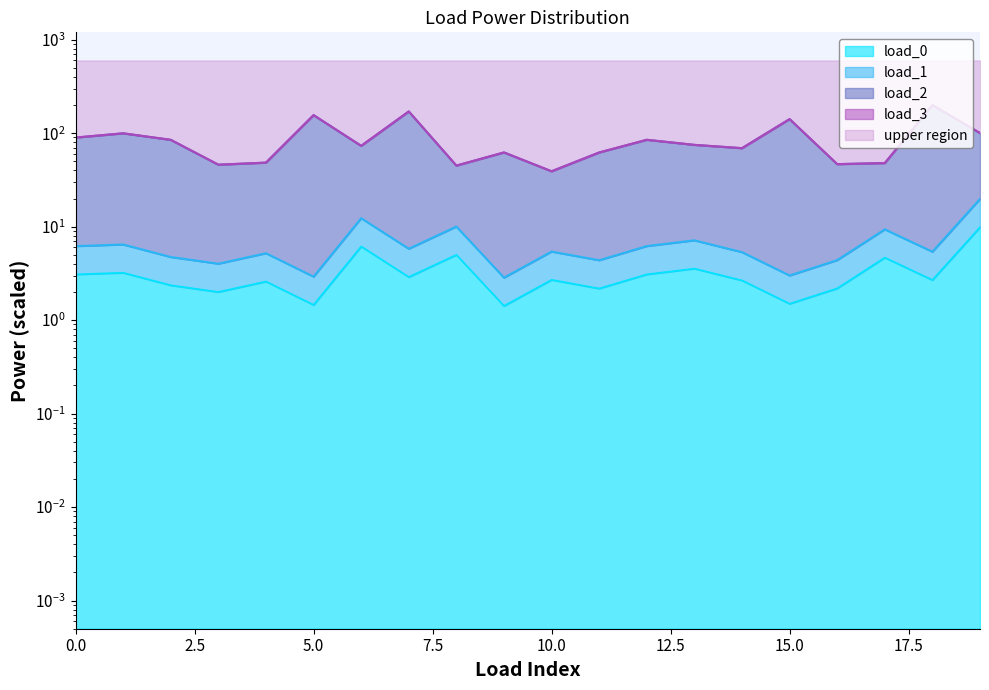

The load_1 series shows 6.2 at 12. True or false?

True